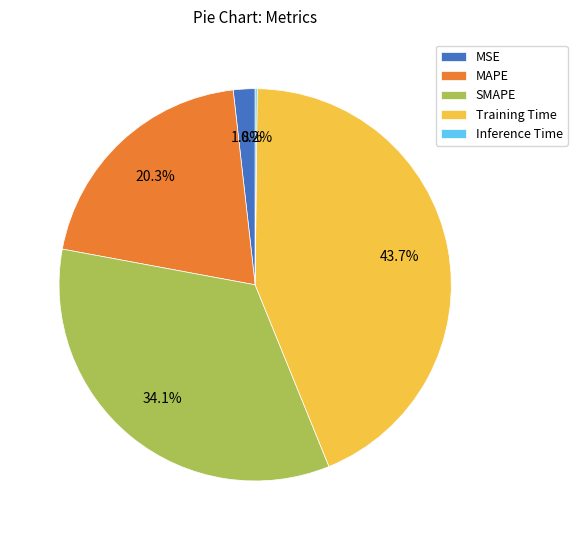

What percentage is NOT represented by Training Time?

56.3%